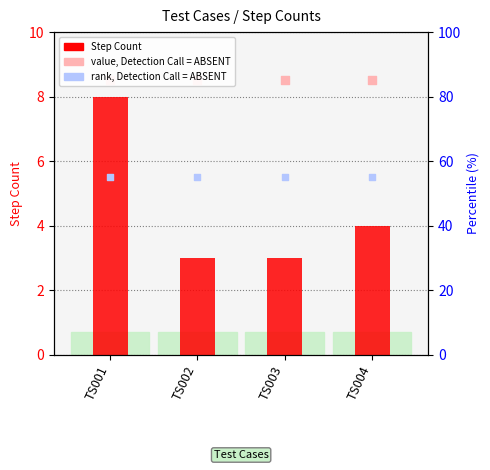

At how many categories does at least one series exceed 4?

4